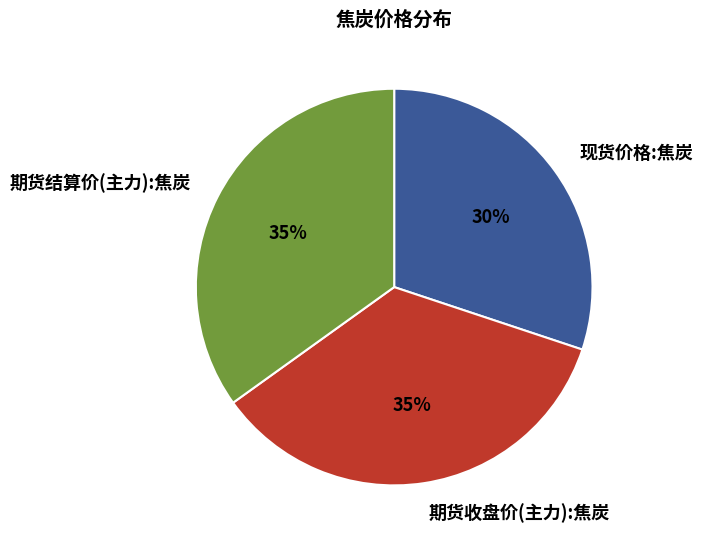

Does 期货收盘价(主力):焦炭 account for over 50% of the chart?

No